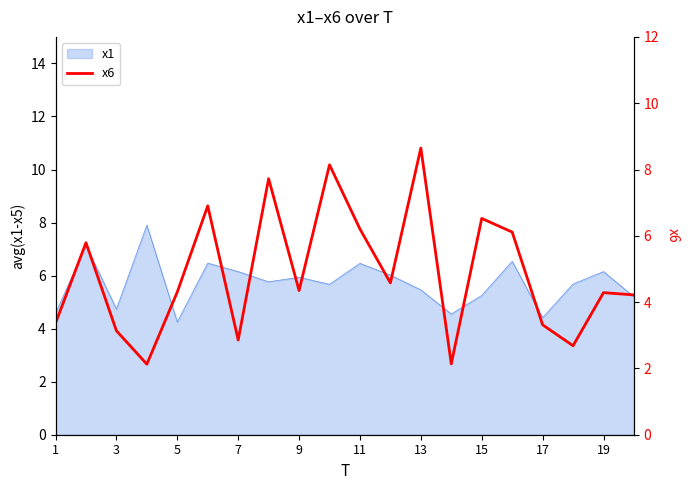

Is it true that x1 equals 7.6 at 5?

False